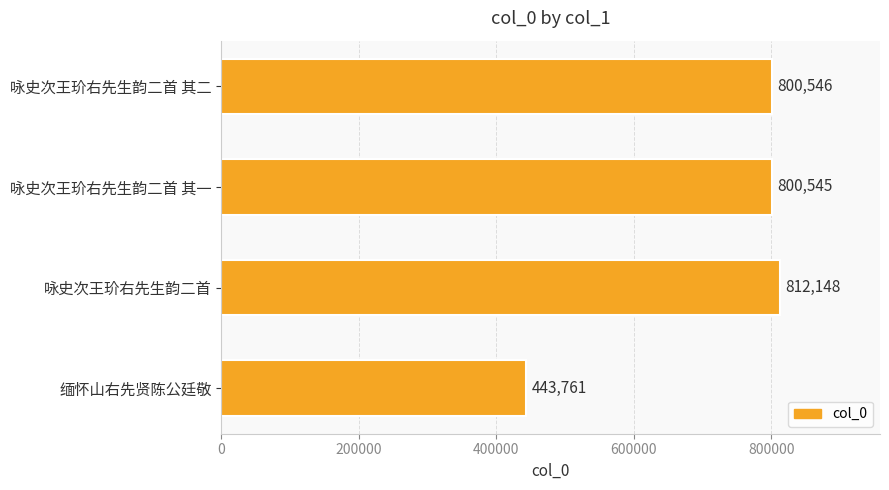

What is the maximum value shown in the chart?

812148